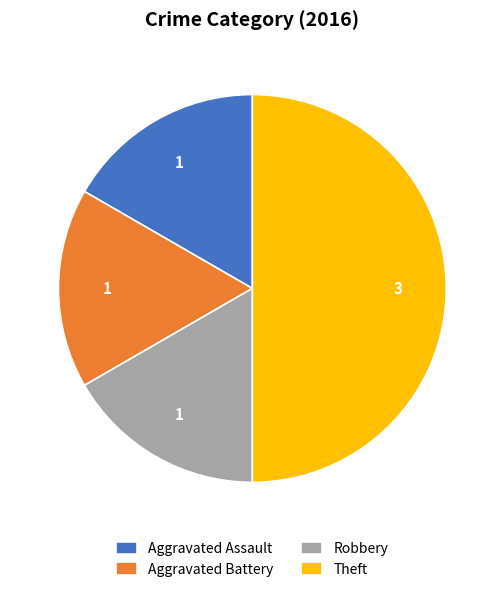

Is it true that Theft is 50% of the pie?

True